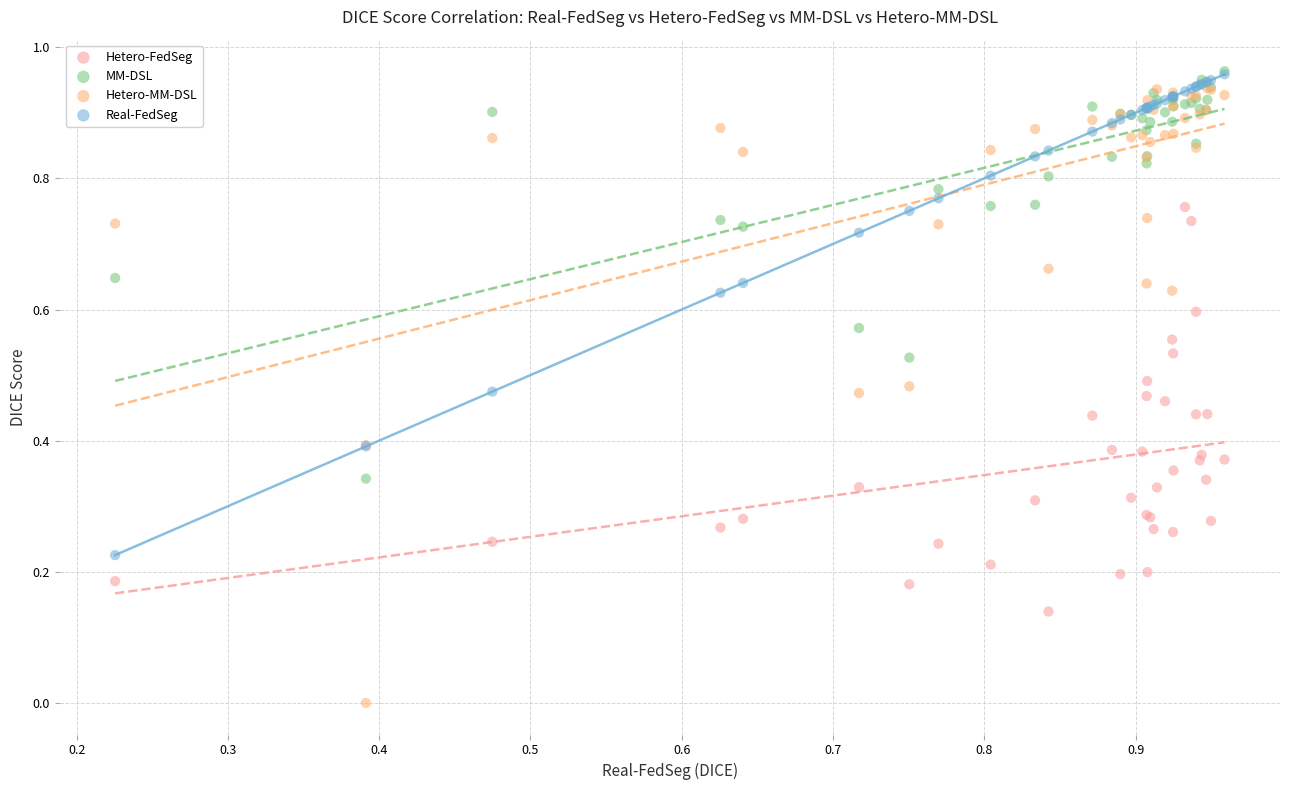

Which series has the largest Y range (max minus min)?

Hetero-MM-DSL